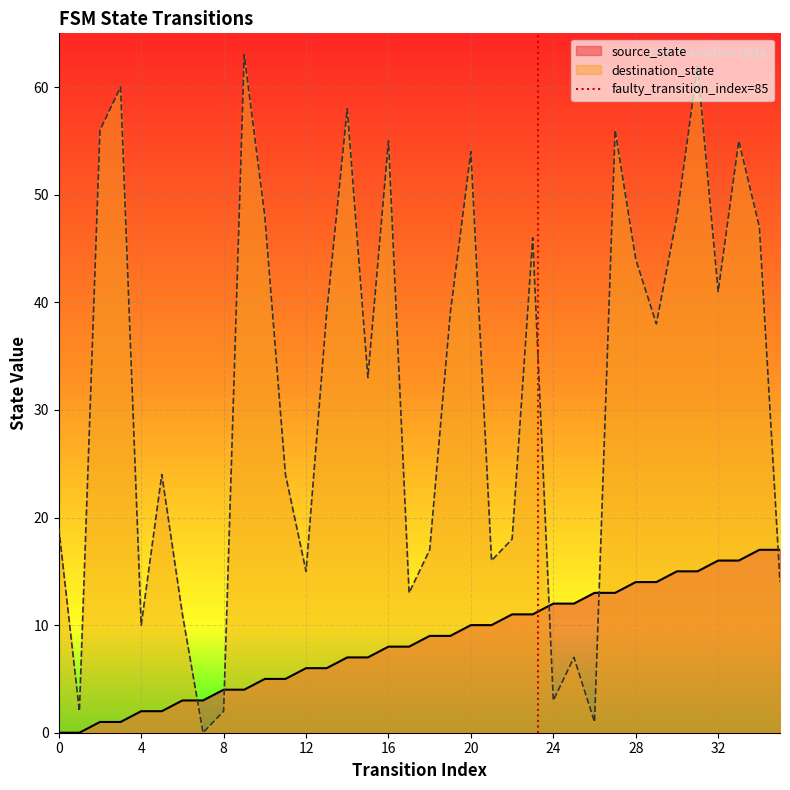

What is the highest value of the source_state series?

17